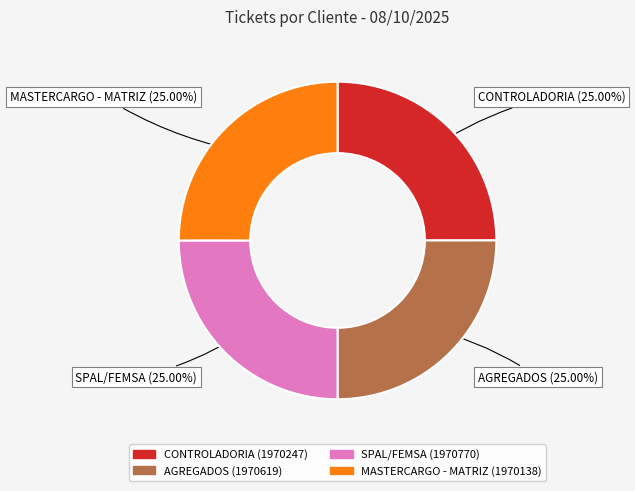

Does SPAL/FEMSA account for over 50% of the chart?

No